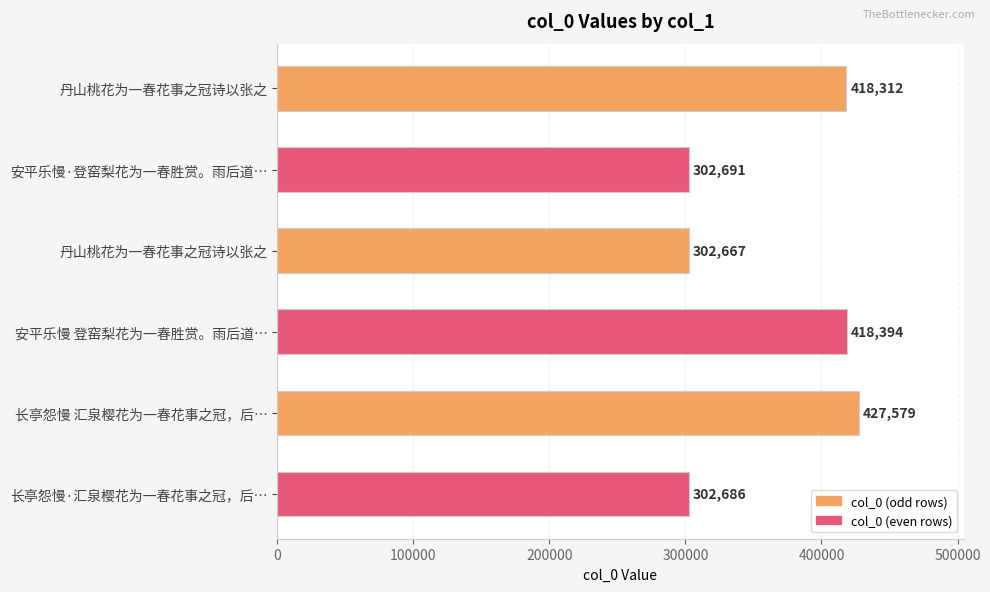

What is the average value?

362055